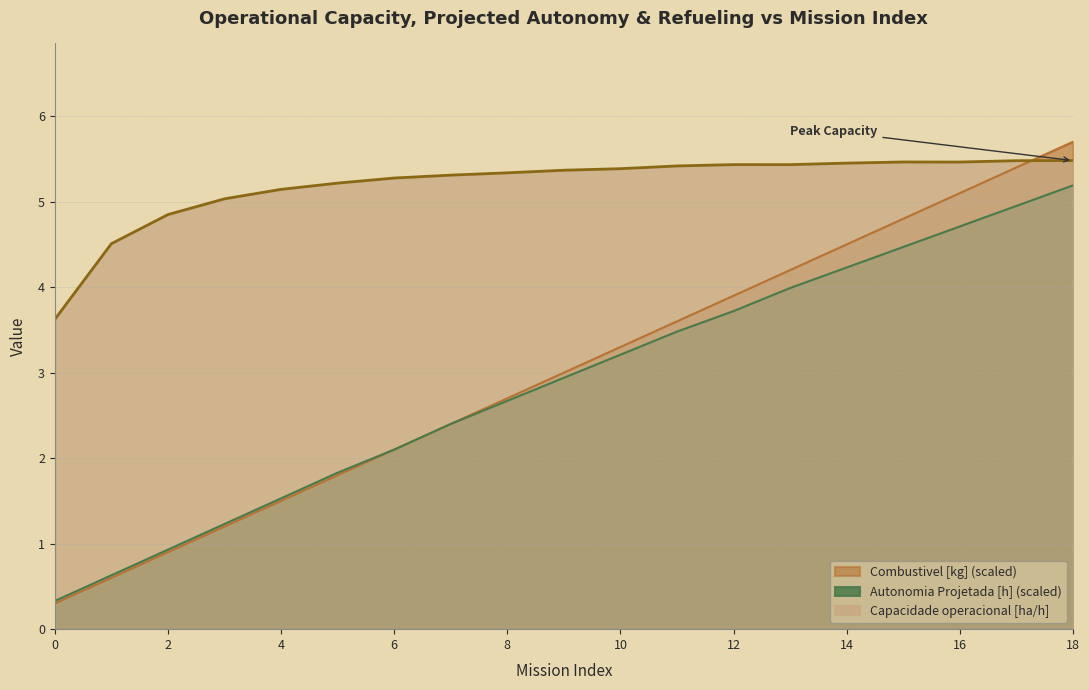

Between 2 and 12, which series saw the biggest shift?

Combustivel [kg] (scaled)